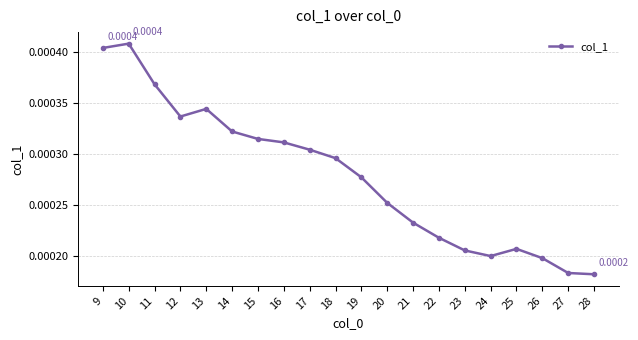

Where is the first local minimum?

12